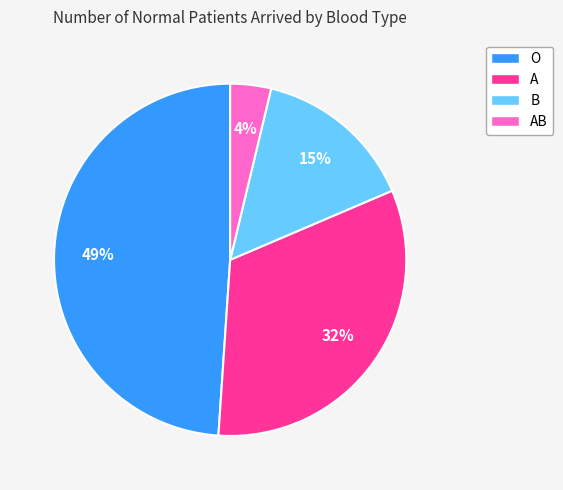

The A slice represents 32% of the pie. True or false?

True